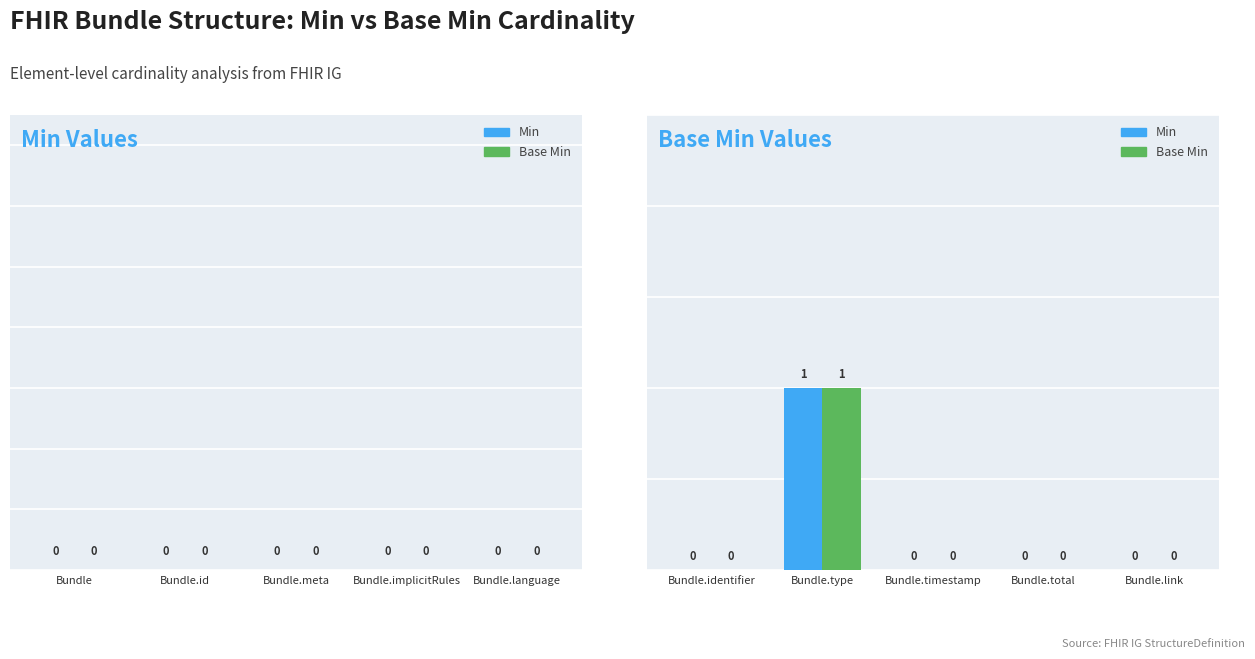

Which category has the highest value in the Min series?

Bundle.type